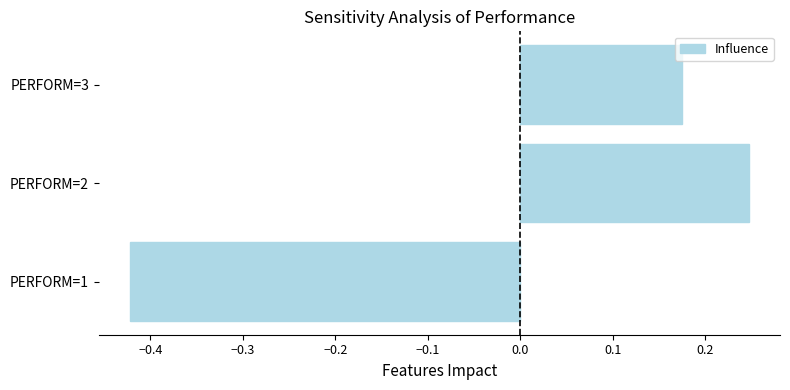

Which label corresponds to the smallest value in the chart?

PERFORM=1